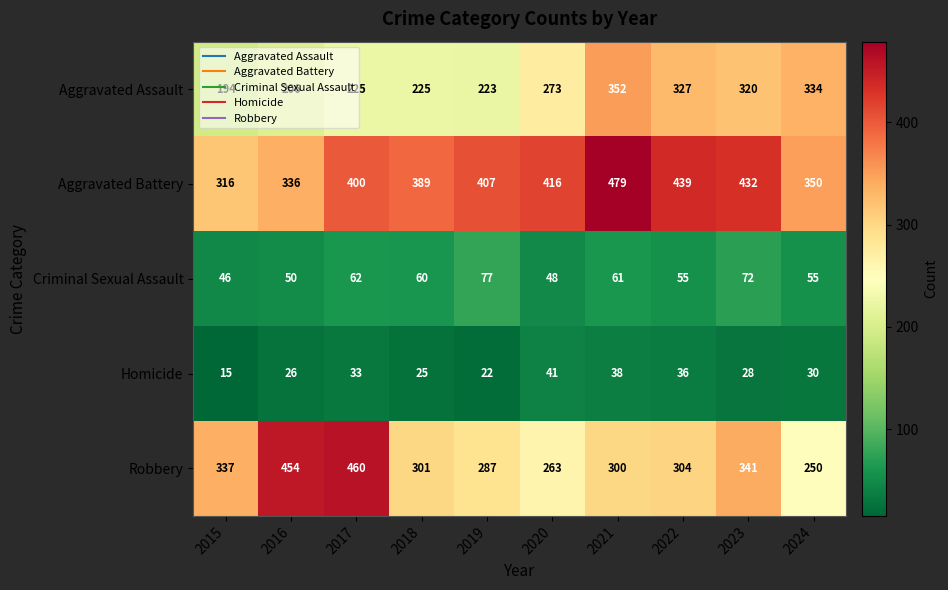

List the labels in order of Homicide value, largest first.

2020, 2021, 2022, 2017, 2024, 2023, 2016, 2018, 2019, 2015